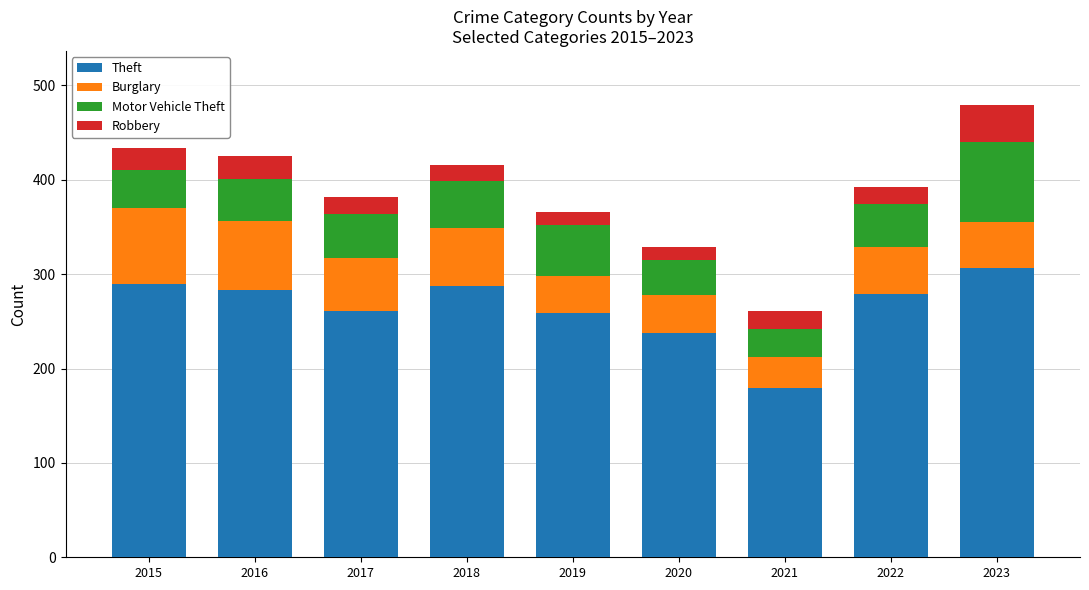

At which category is the sum across all series the highest?

2023